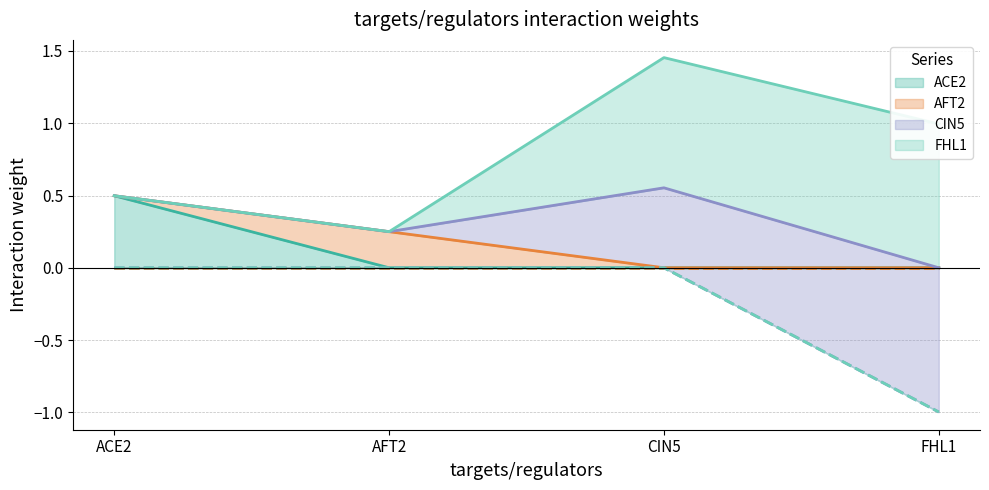

How many AFT2 values are between 0 and 1?

4